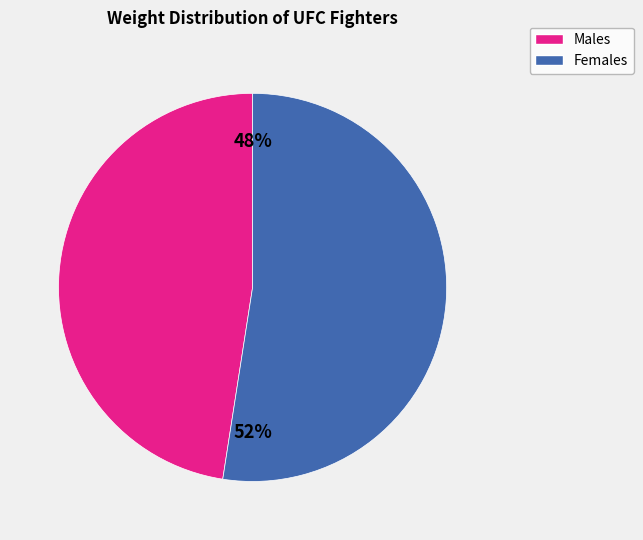

How many slices are in this pie chart?

2